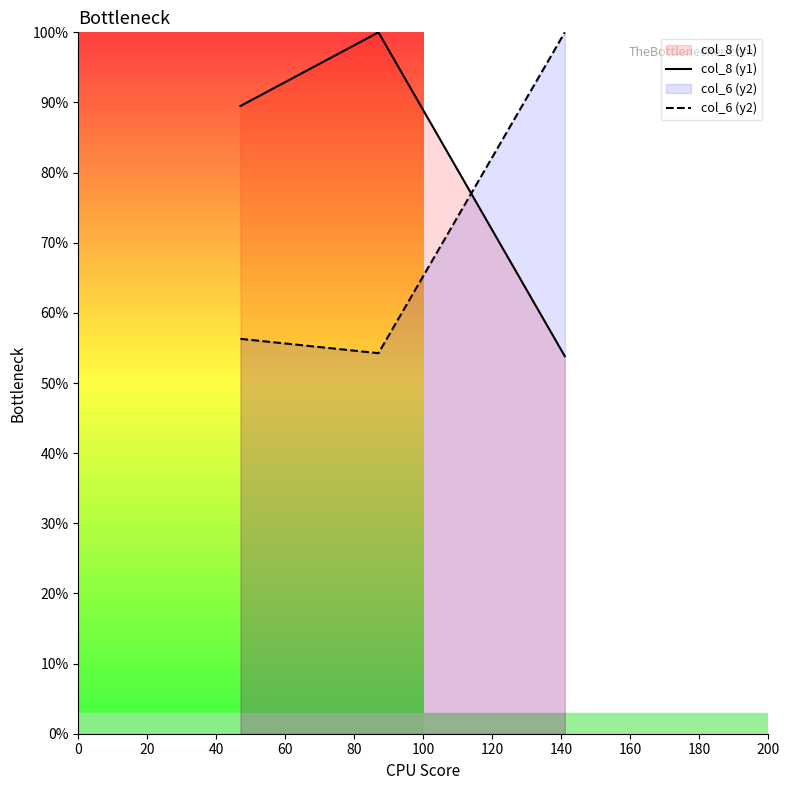

What is the maximum value for col_6 (y2)?

100.0